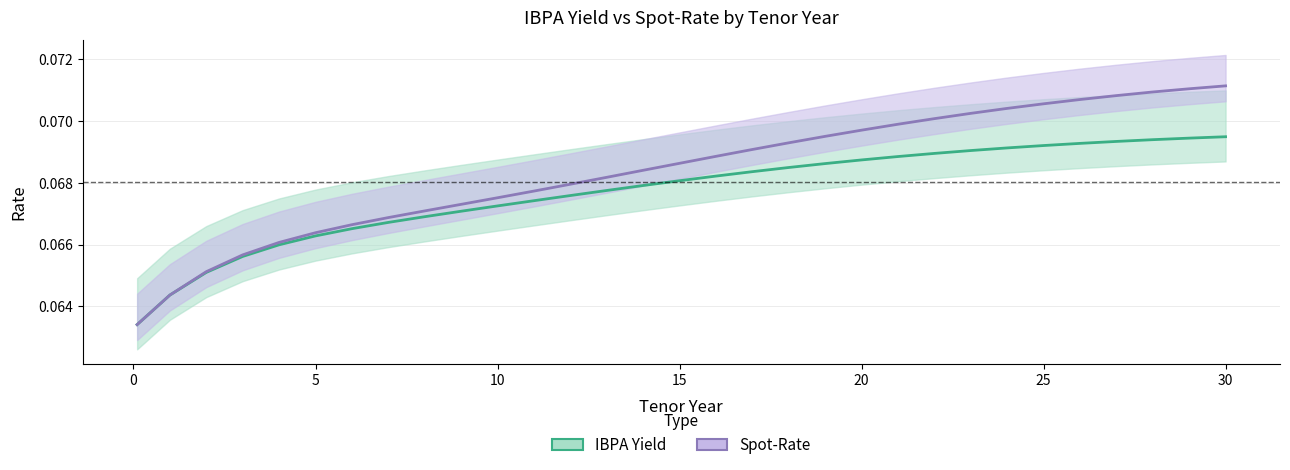

How many IBPA Yield values are between 0 and 1?

31